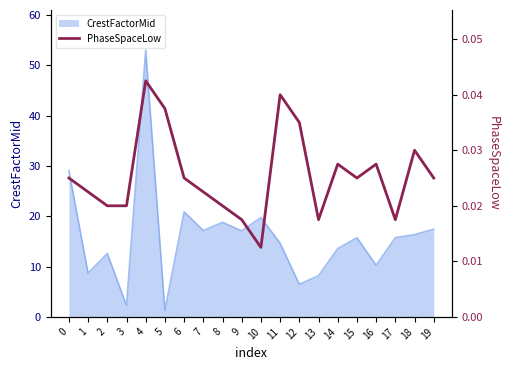

Which category has the highest value across all series?

4